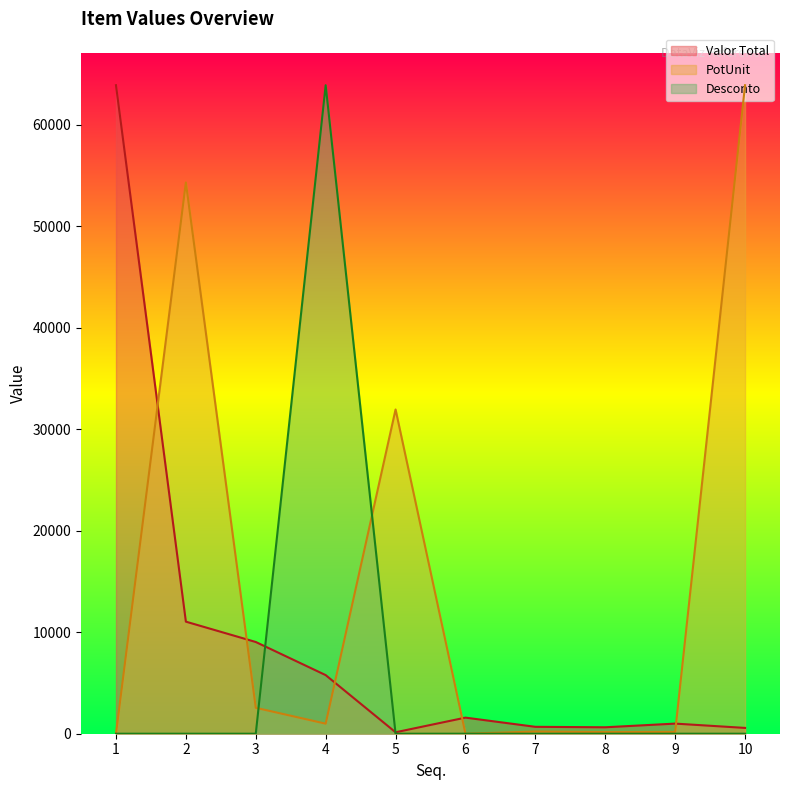

Rank the series at 9 from highest to lowest value.

Valor Total, PotUnit, Desconto